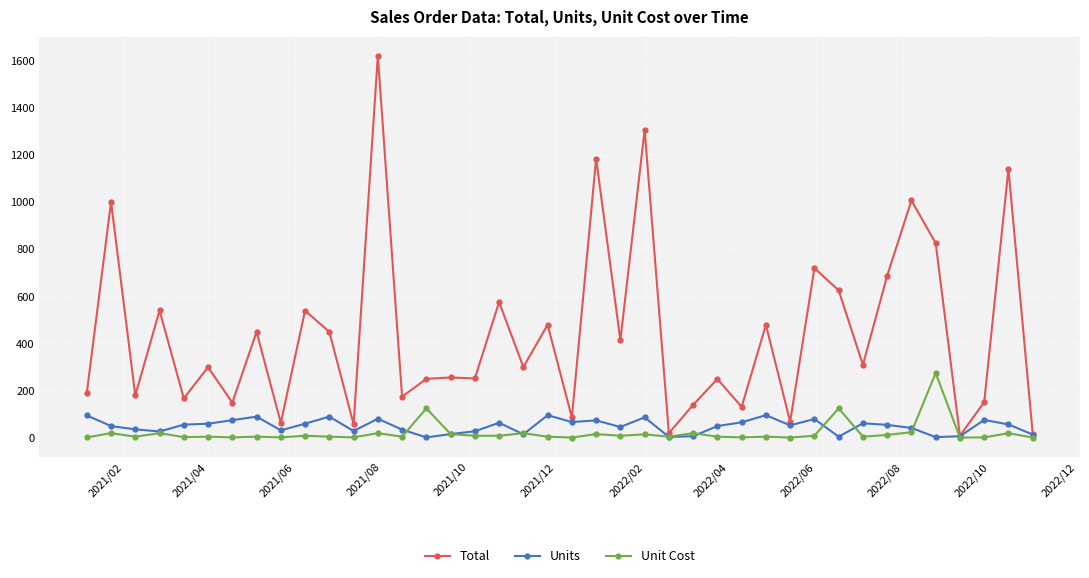

Which series has the largest total across all categories?

Total